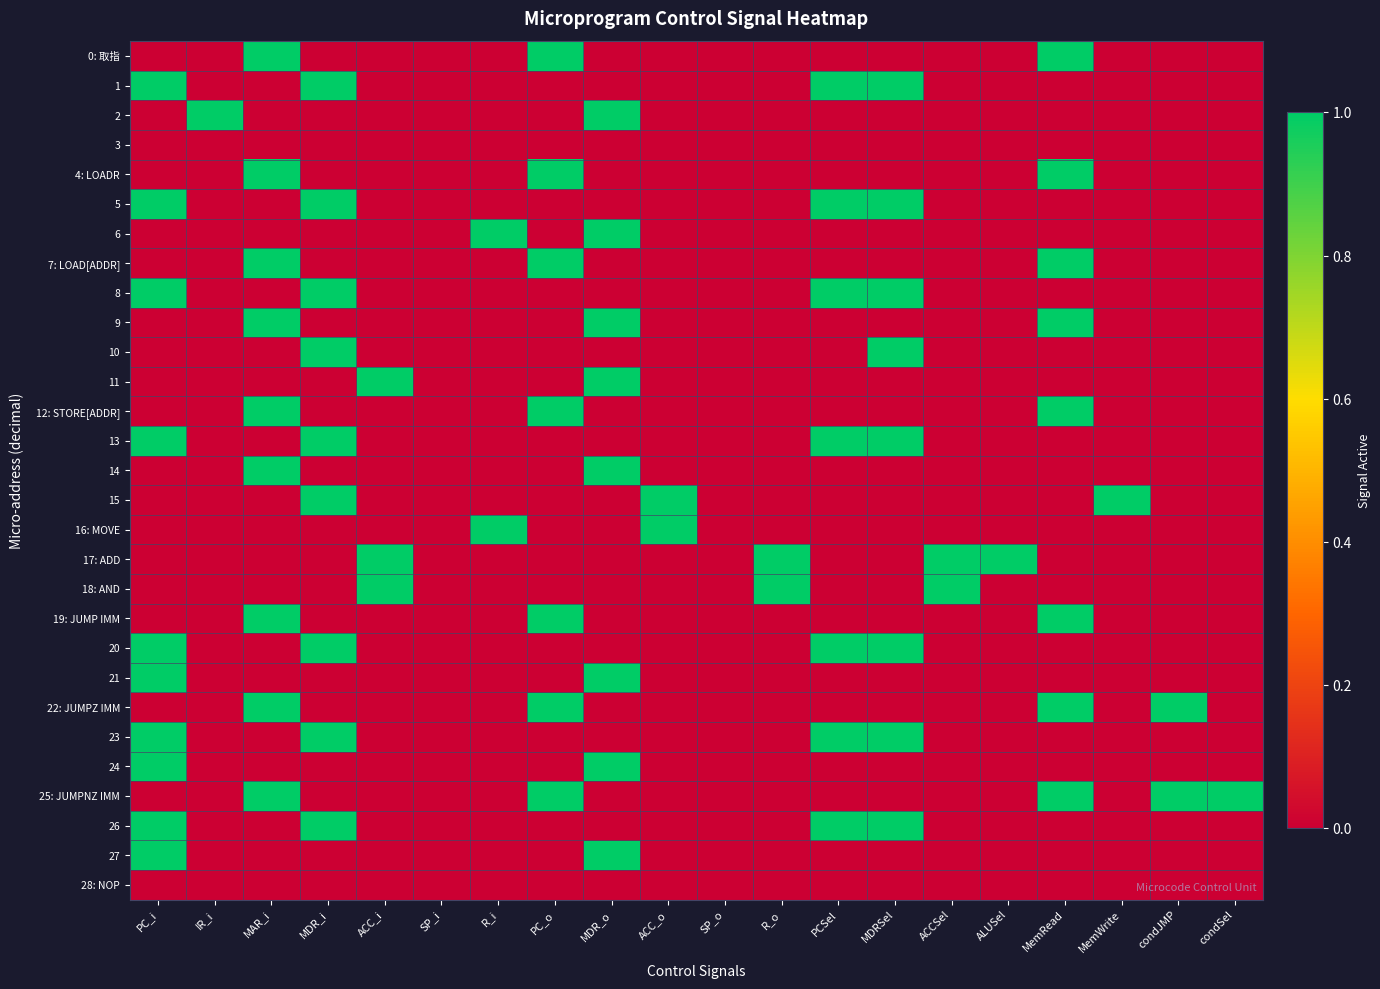

Which series has the largest total across all categories?

25: JUMPNZ IMM